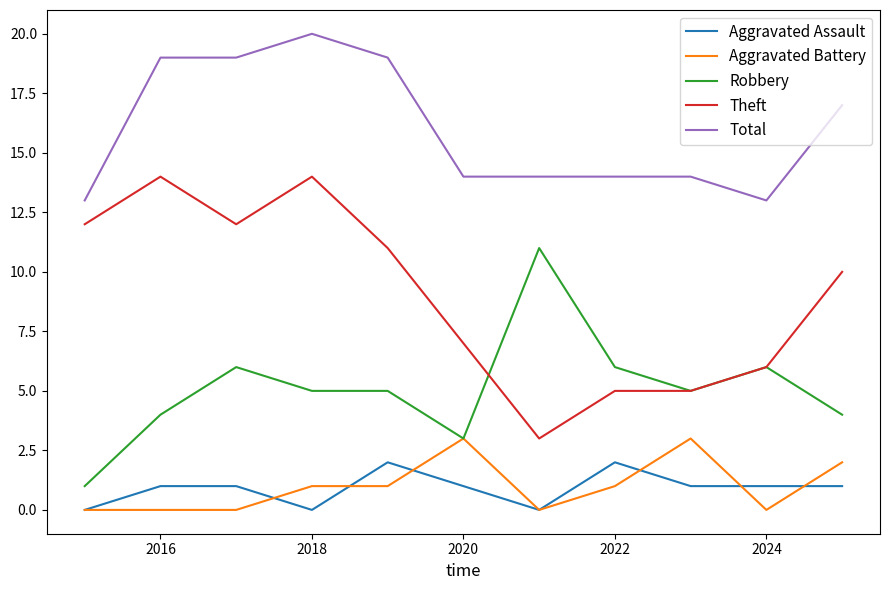

What is the greatest value displayed?

20